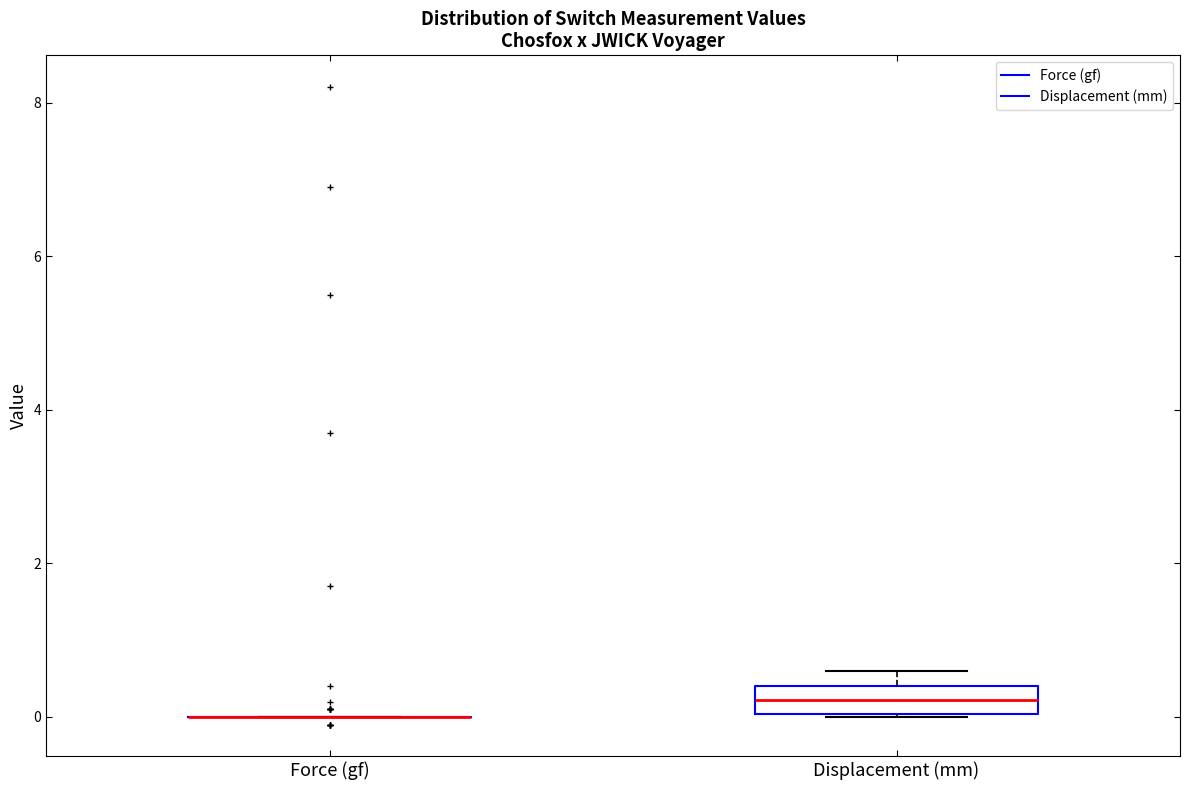

Which box is the tallest, from its lower edge to its upper edge?

Displacement (mm)